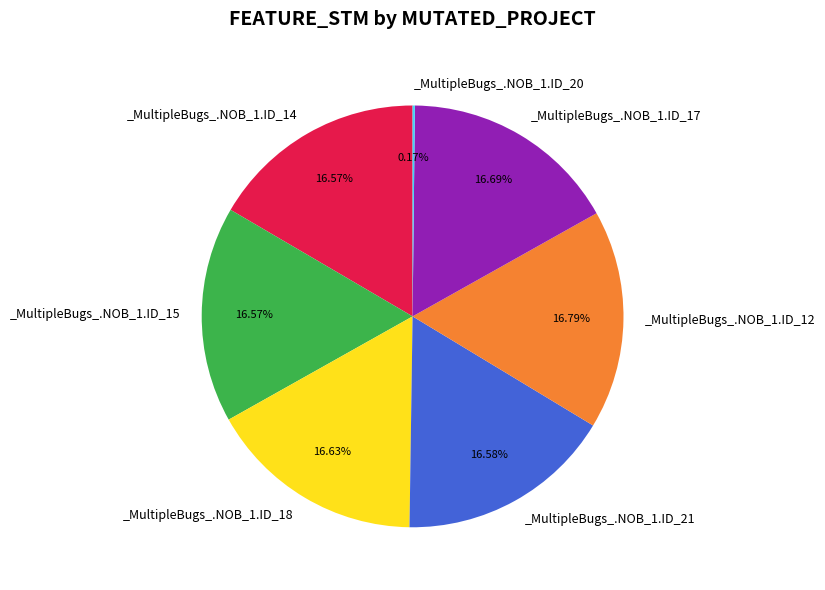

Does any single category account for the majority?

No